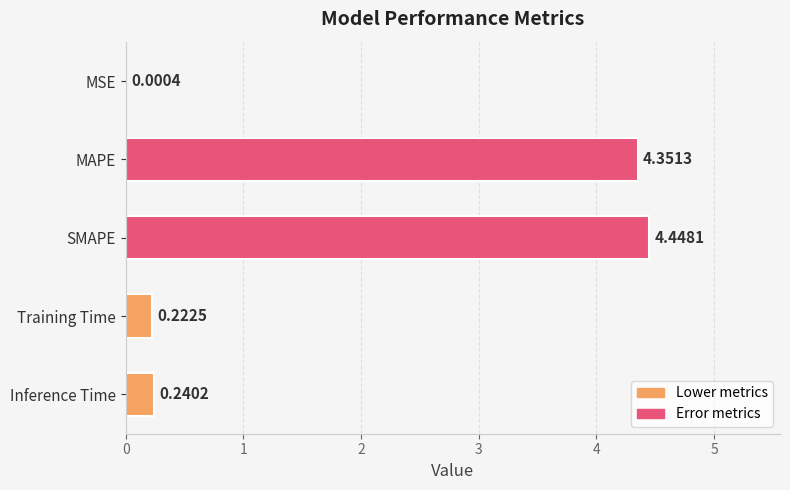

What is the sum of all values?

9.3